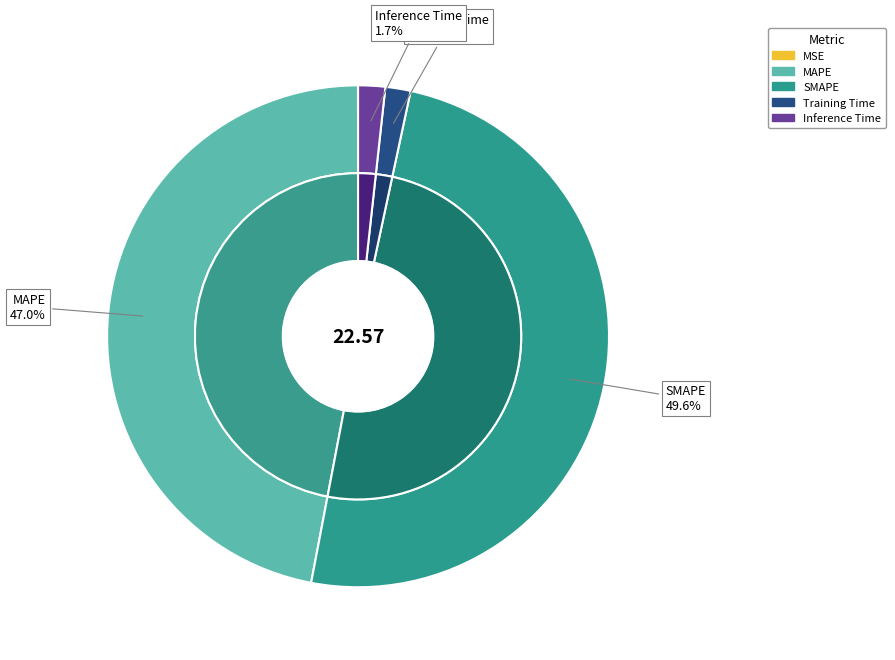

Combined, do Inference Time and SMAPE account for over 50%?

Yes